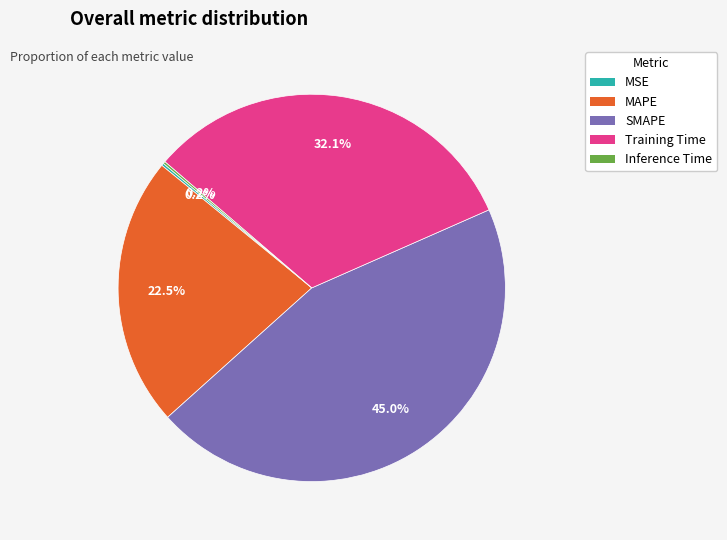

To the nearest percent, what is the combined percentage of MAPE and Training Time?

55%